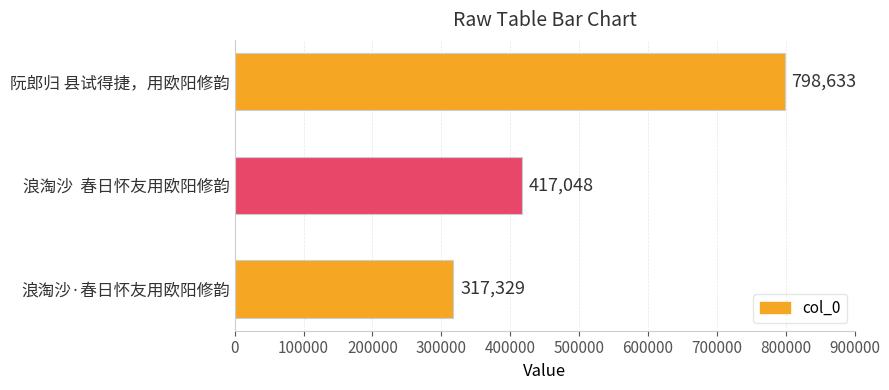

What is the difference between the maximum and second lowest values?

381585